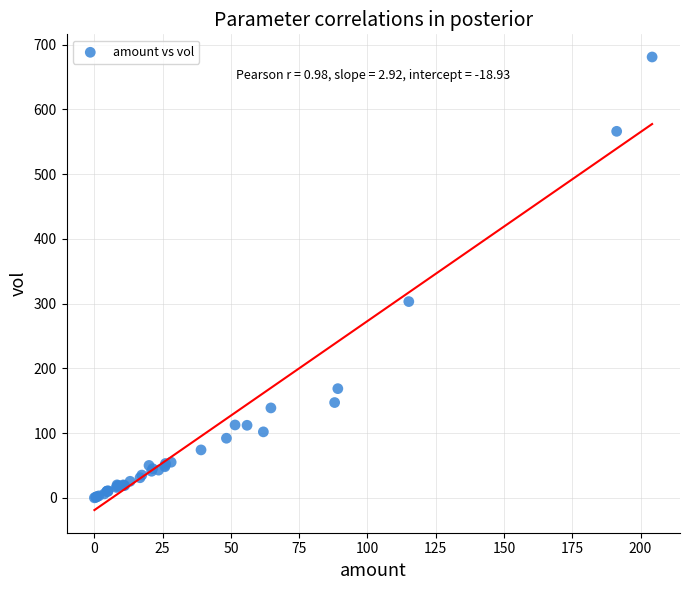

What Y value in the scatter plot is closest to 340?

303.1